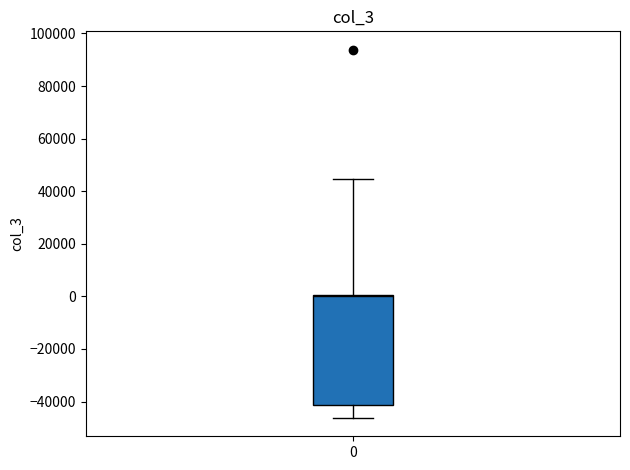

Where is the upper edge of the box at x = 0 on the y-axis? The values are not printed on the chart, so give them approximately, as read against the axis.

0